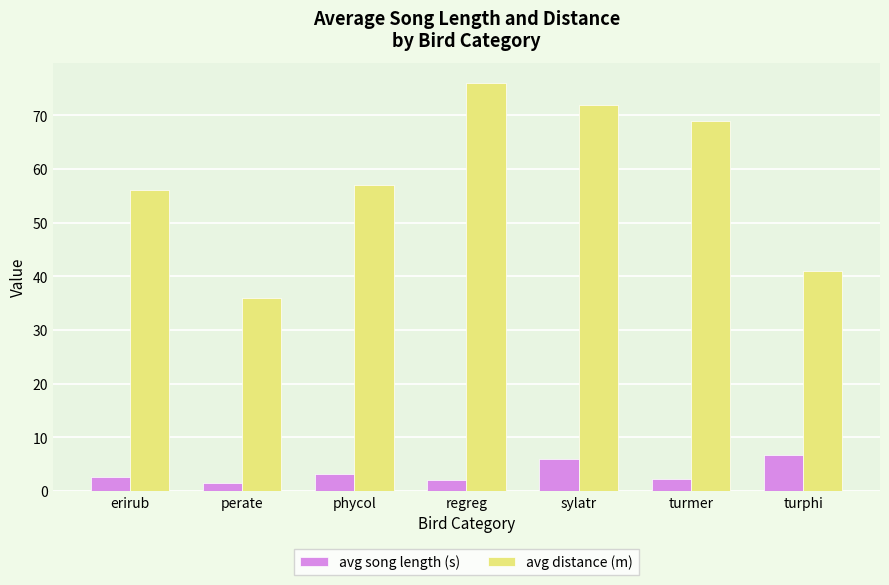

True or false: avg distance (m) has a value of 33.6 at sylatr.

False